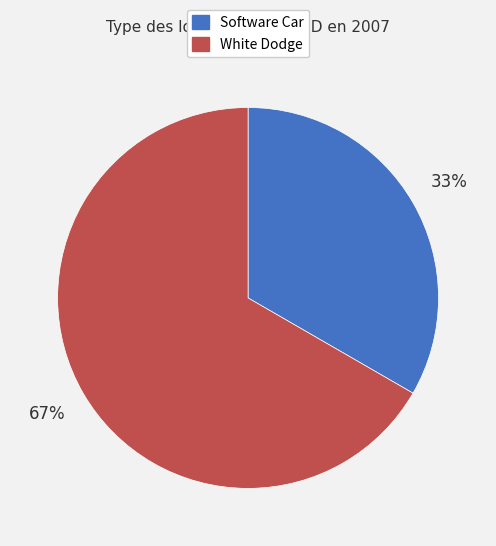

To the nearest percent, what portion does Software Car represent?

33%